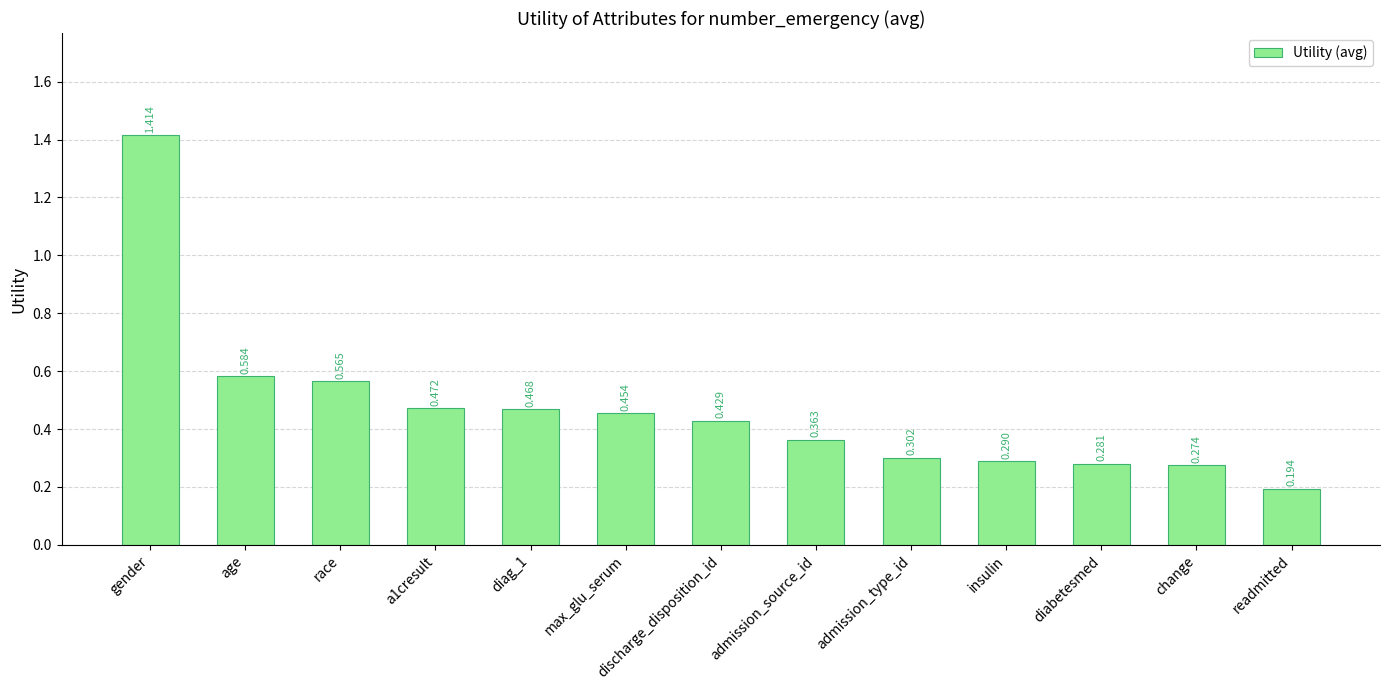

What position from the right is a1cresult?

10